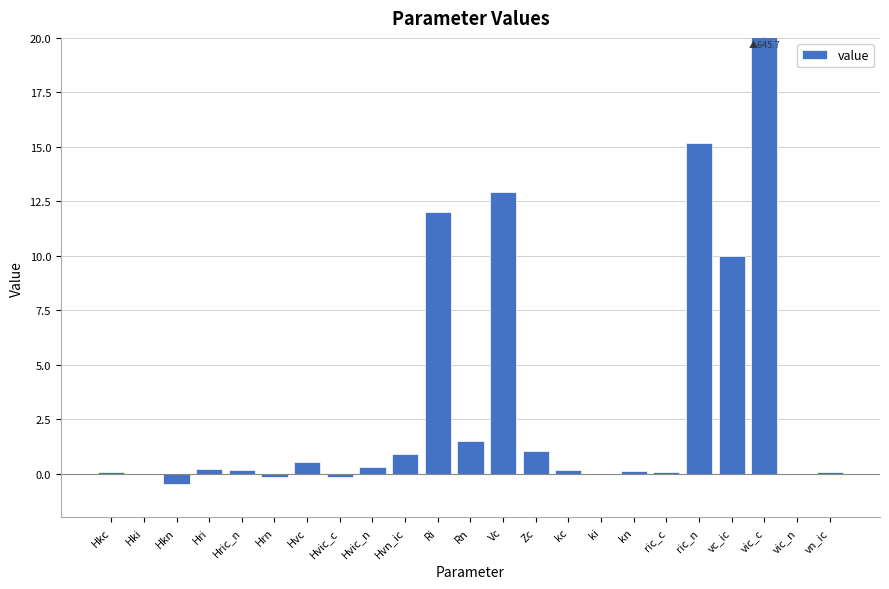

What is the approximate value at Hkc?

0.1